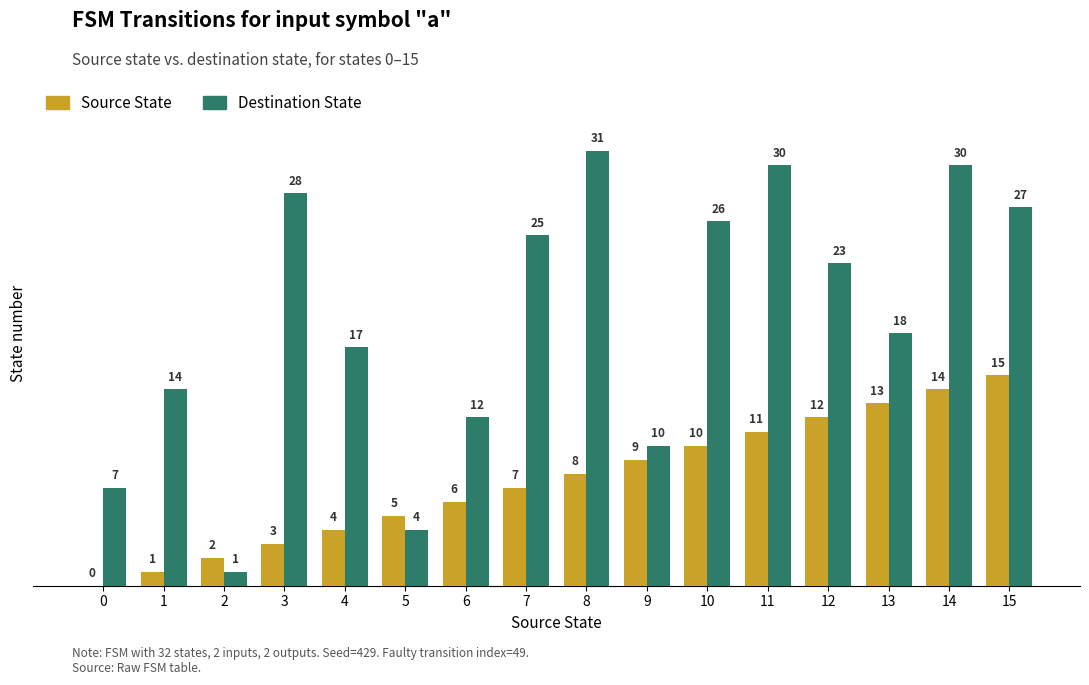

At which label is Destination State closest to 16?

4